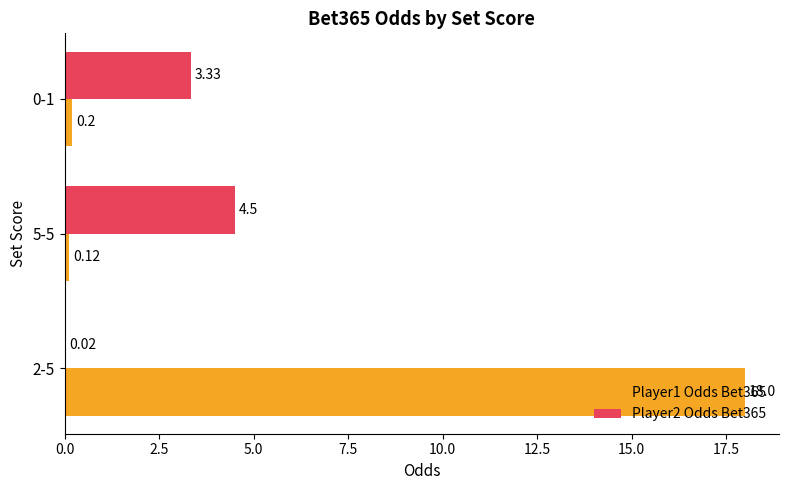

Between 2-5 and 5-5, which series saw the biggest shift?

Player1 Odds Bet365